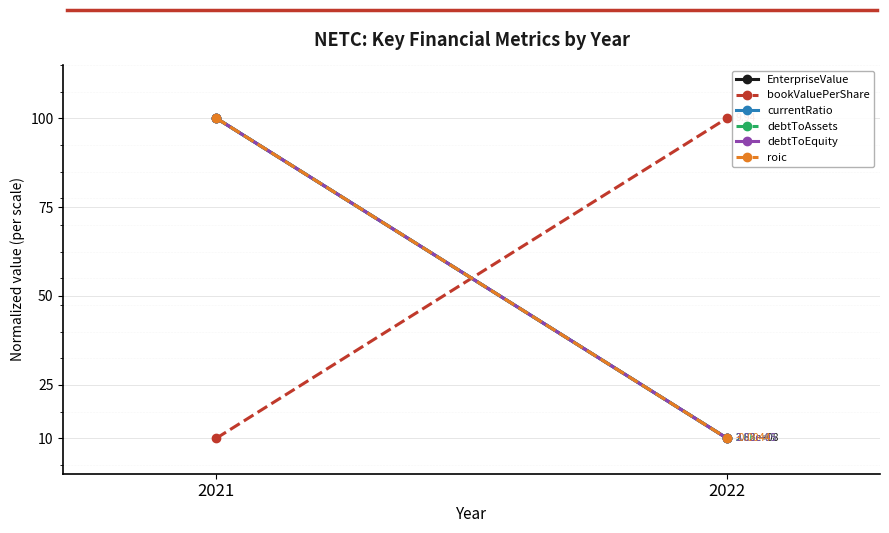

Which series changed the most between 2021 and 2022?

EnterpriseValue